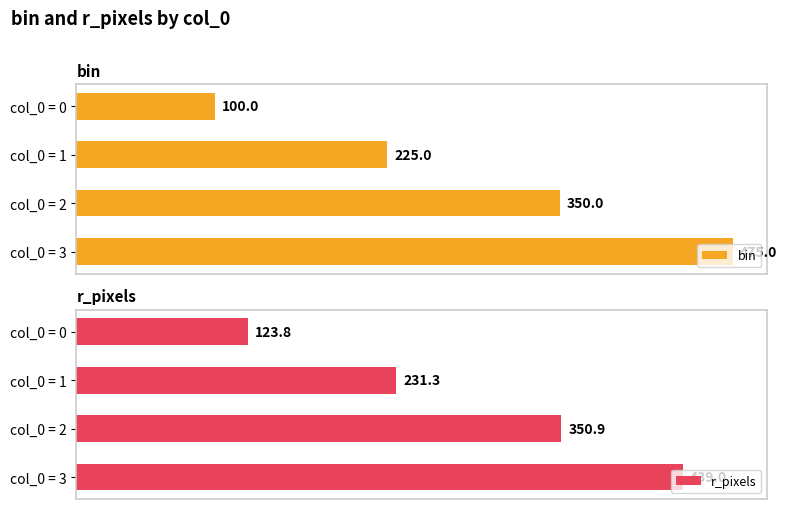

What is the value of the bin bar at the 1st from the left?

100.0